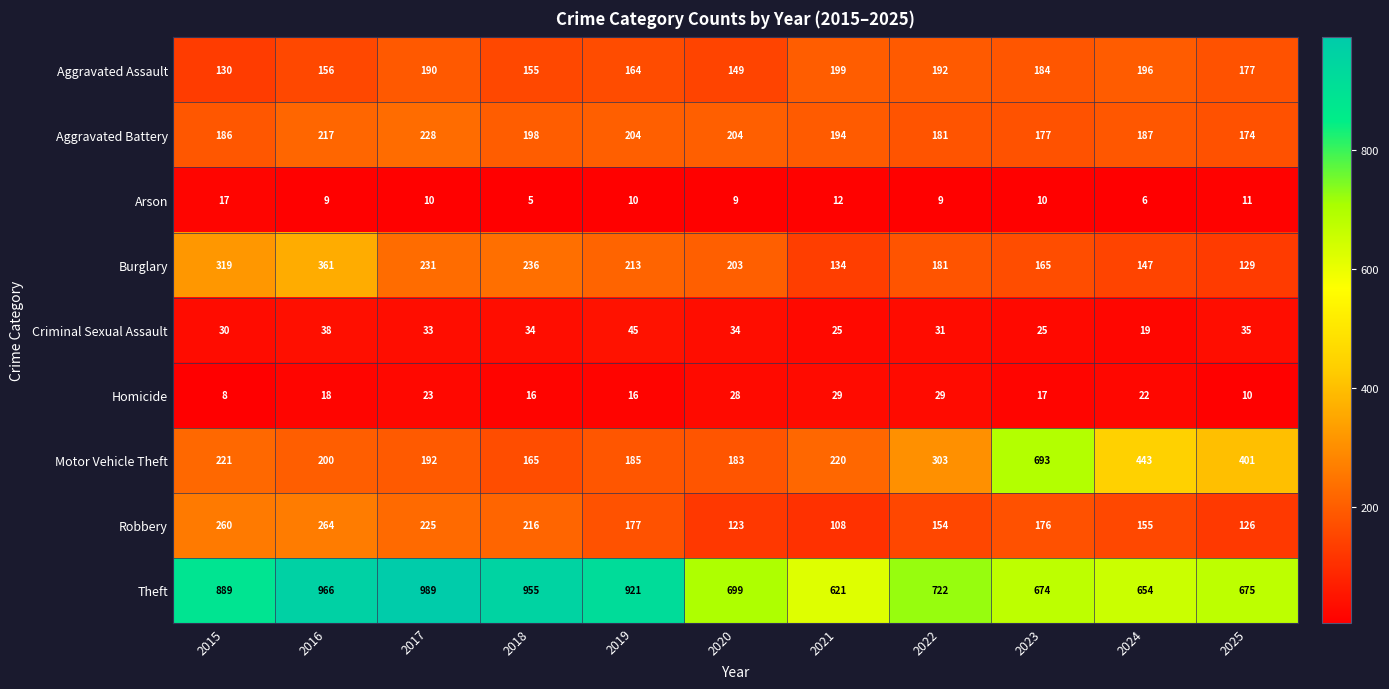

What is the spread (max minus min) of values at 2025?

665